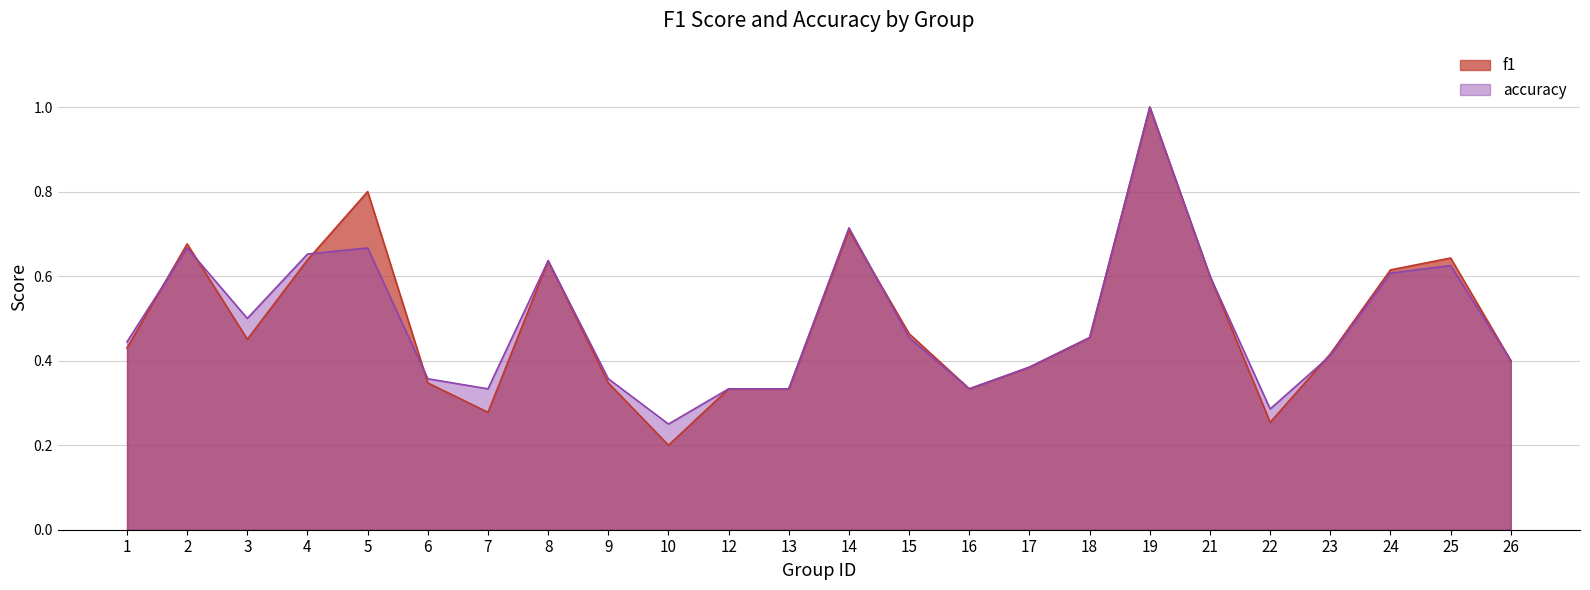

Is it true that f1 equals 0.5 at 3?

True